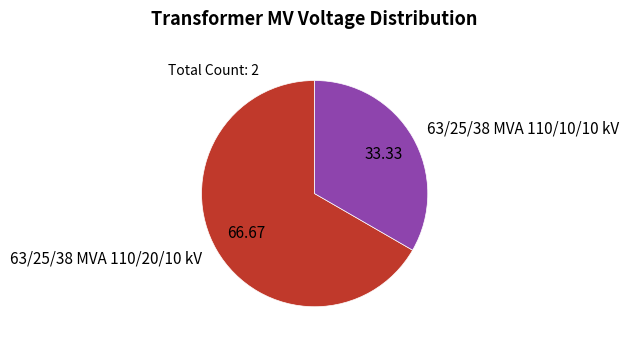

Rank the categories by value from lowest to highest.

63/25/38 MVA 110/10/10 kV, 63/25/38 MVA 110/20/10 kV